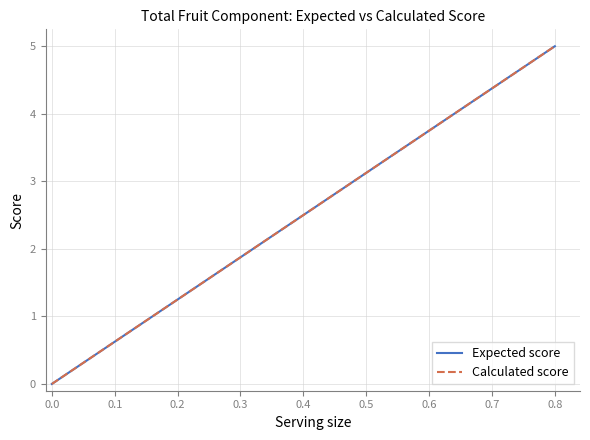

At how many categories does at least one series exceed 3?

4